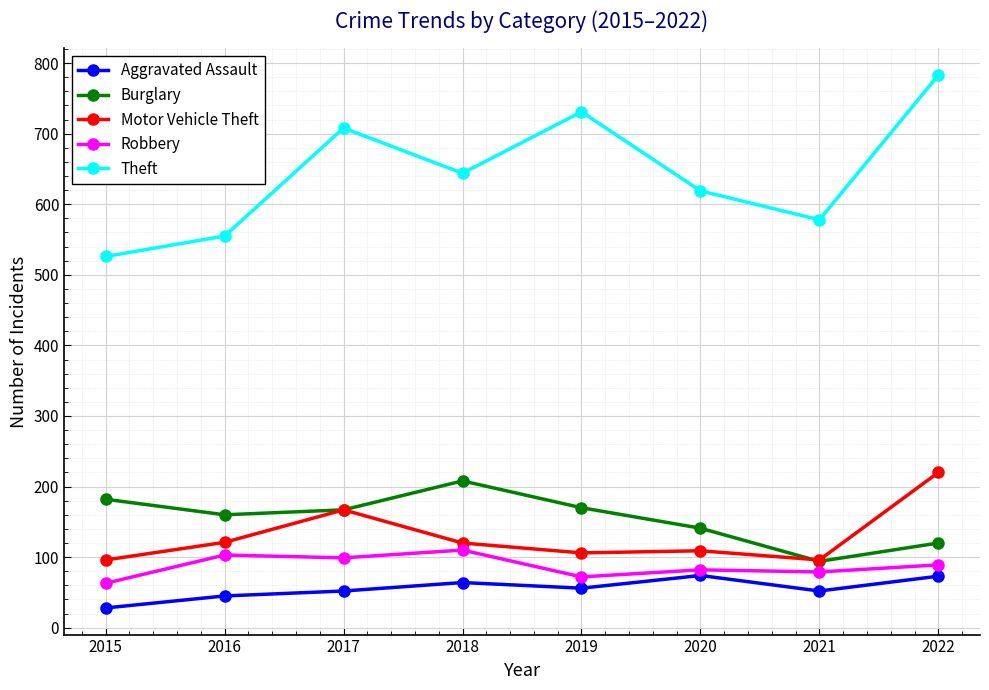

At how many categories does at least one series exceed 219?

8